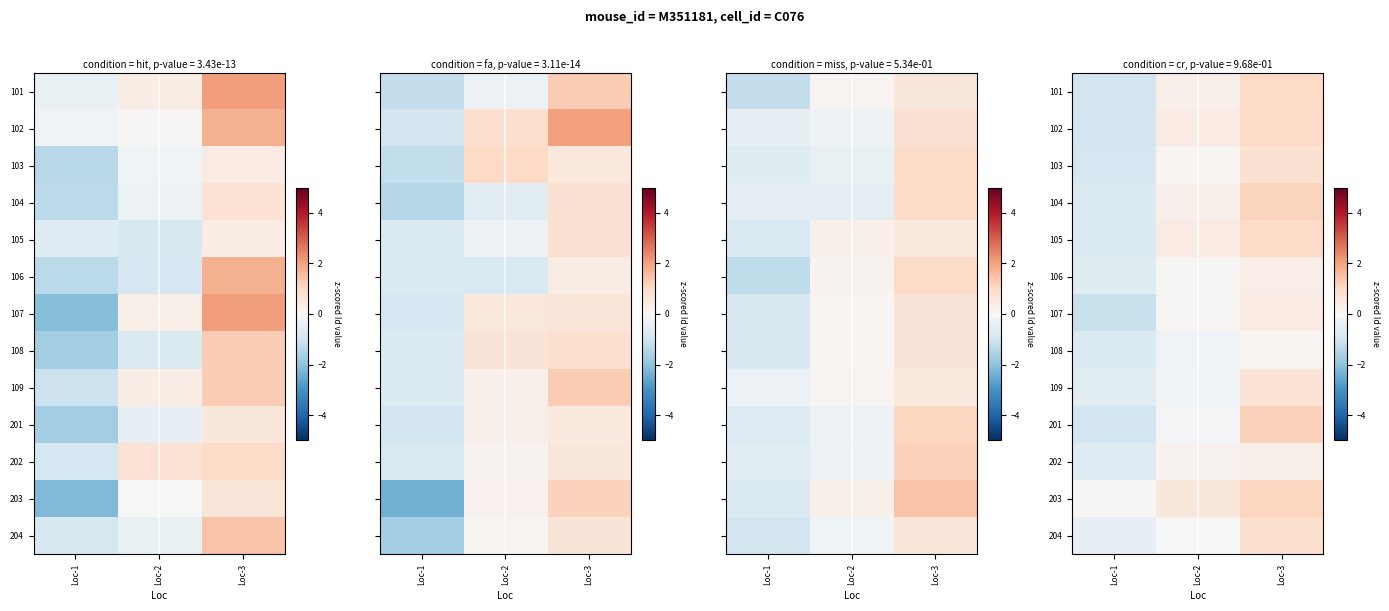

How many data points in 102 are less than 0?

1